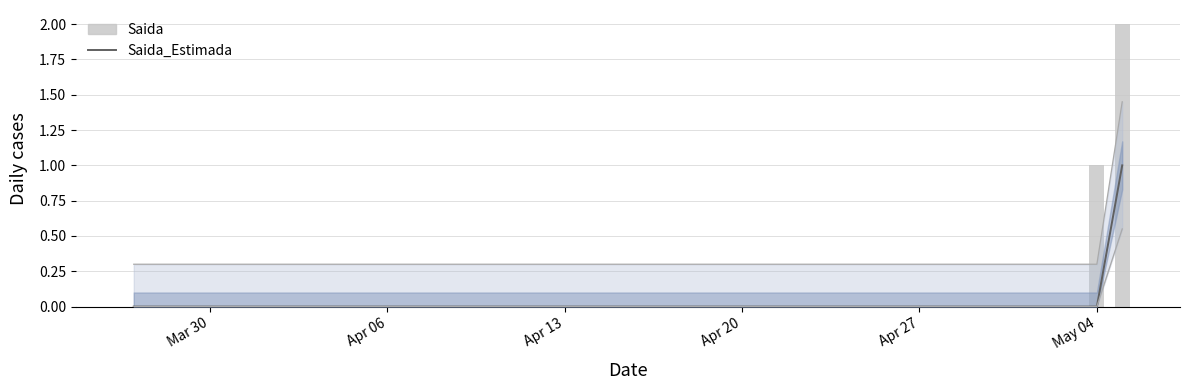

Which series has the widest spread of values?

Saida